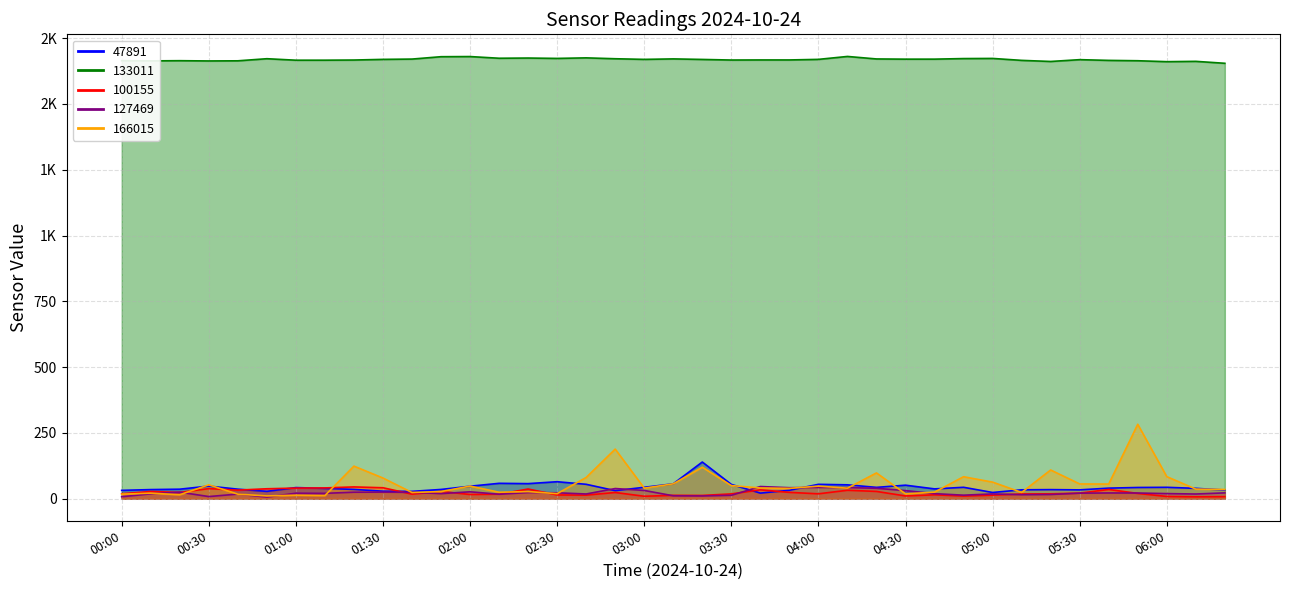

Reading left to right, transcribe all the data shown in this chart.

47891: 00:00=31.6	00:10=34.5	00:20=36.0	00:30=47.9	00:40=36.1	00:50=27.9	01:00=42.1	01:10=39.1	01:20=35.1	01:30=28.4	01:40=27.8	01:50=35.0	02:00=47.3	02:10=58.3	02:20=57.1	02:30=64.4	02:40=54.6	02:50=30.5	03:00=43.2	03:10=56.4	03:20=139.3	03:30=54.2	03:40=21.1	03:50=31.8	04:00=54.5	04:10=52.6	04:20=42.9	04:30=51.2	04:40=37.2	04:50=43.2	05:00=23.5	05:10=33.6	05:20=34.4	05:30=33.4	05:40=40.0	05:50=42.5	06:00=43.1	06:10=39.2	06:20=32.8
133011: 00:00=1664.3	00:10=1663.6	00:20=1664.3	00:30=1663.4	00:40=1663.9	00:50=1671.9	01:00=1666.2	01:10=1666.3	01:20=1666.9	01:30=1669.3	01:40=1670.5	01:50=1679.5	02:00=1680.1	02:10=1673.7	02:20=1674.4	02:30=1673.0	02:40=1675.1	02:50=1671.8	03:00=1669.3	03:10=1671.2	03:20=1669.1	03:30=1666.9	03:40=1667.2	03:50=1667.2	04:00=1669.4	04:10=1680.5	04:20=1671.0	04:30=1670.2	04:40=1670.2	04:50=1672.4	05:00=1672.9	05:10=1665.6	05:20=1661.4	05:30=1668.3	05:40=1665.5	05:50=1664.2	06:00=1660.6	06:10=1661.8	06:20=1654.5
100155: 00:00=18.8	00:10=27.3	00:20=23.8	00:30=38.2	00:40=32.5	00:50=37.6	01:00=40.1	01:10=40.8	01:20=44.7	01:30=41.4	01:40=17.2	01:50=27.5	02:00=15.8	02:10=17.1	02:20=36.6	02:30=14.1	02:40=13.5	02:50=23.5	03:00=9.2	03:10=12.6	03:20=12.3	03:30=18.1	03:40=33.6	03:50=23.9	04:00=18.5	04:10=31.9	04:20=27.5	04:30=10.3	04:40=14.6	04:50=10.0	05:00=13.4	05:10=17.8	05:20=18.5	05:30=21.0	05:40=35.0	05:50=19.9	06:00=8.4	06:10=7.1	06:20=7.7
127469: 00:00=7.3	00:10=18.4	00:20=24.8	00:30=8.0	00:40=17.4	00:50=6.0	01:00=20.8	01:10=20.2	01:20=24.6	01:30=24.8	01:40=24.1	01:50=19.2	02:00=26.1	02:10=16.9	02:20=23.2	02:30=22.3	02:40=17.8	02:50=38.5	03:00=31.2	03:10=10.9	03:20=10.4	03:30=12.8	03:40=46.1	03:50=41.7	04:00=42.7	04:10=42.2	04:20=39.5	04:30=30.6	04:40=19.1	04:50=13.3	05:00=18.0	05:10=15.1	05:20=15.9	05:30=20.9	05:40=21.7	05:50=21.5	06:00=19.3	06:10=17.7	06:20=22.0
166015: 00:00=17.2	00:10=20.9	00:20=15.0	00:30=52.6	00:40=17.2	00:50=10.4	01:00=13.1	01:10=11.8	01:20=123.6	01:30=78.4	01:40=23.4	01:50=26.9	02:00=47.9	02:10=24.5	02:20=26.9	02:30=19.1	02:40=80.6	02:50=188.4	03:00=40.0	03:10=56.3	03:20=119.5	03:30=49.8	03:40=40.6	03:50=39.1	04:00=47.7	04:10=39.9	04:20=97.8	04:30=18.3	04:40=24.9	04:50=83.4	05:00=62.8	05:10=23.7	05:20=109.0	05:30=55.9	05:40=55.6	05:50=282.7	06:00=83.7	06:10=36.4	06:20=34.9